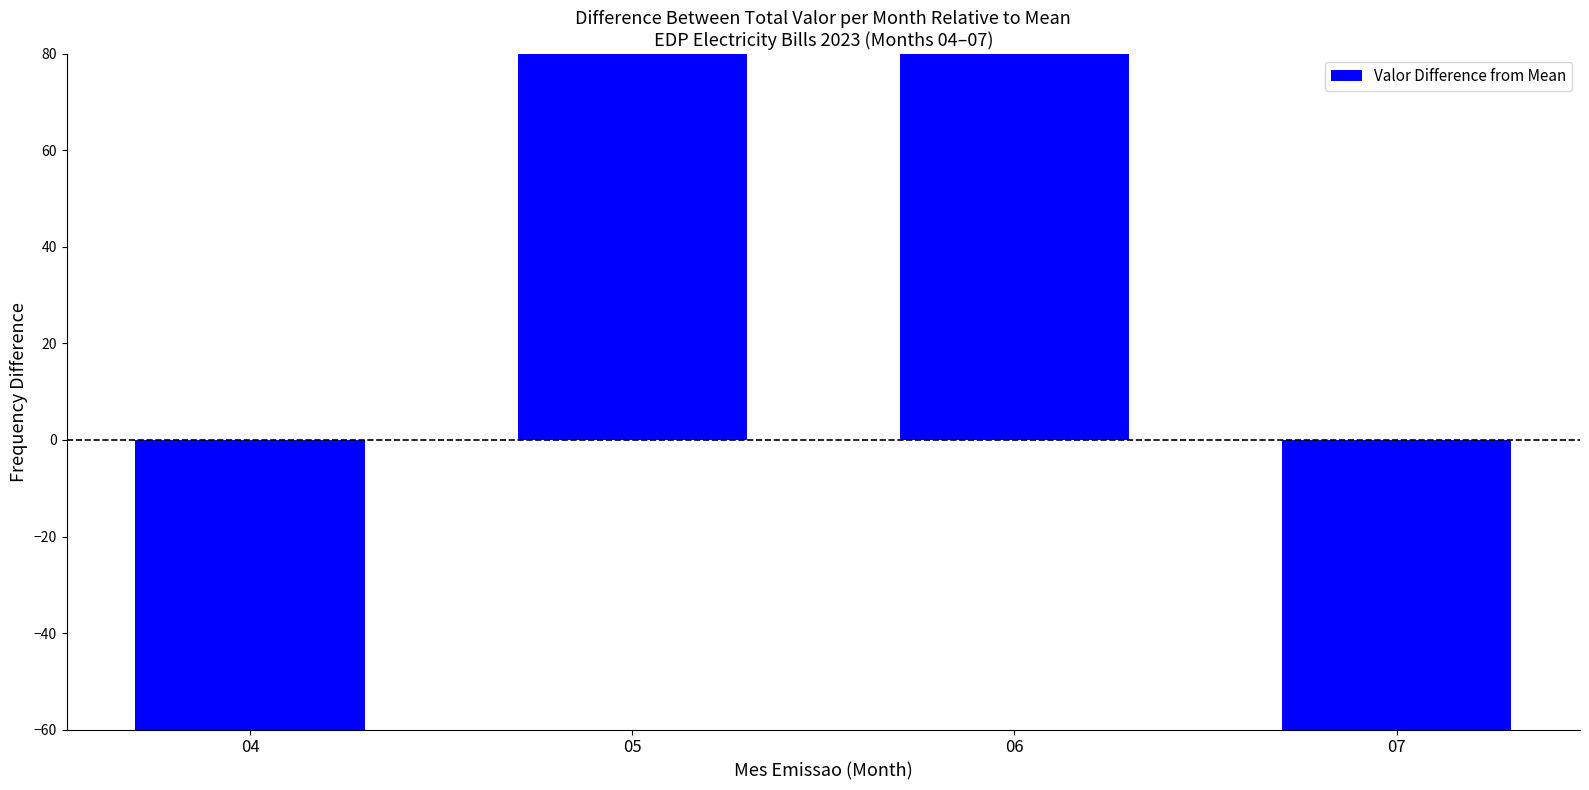

How many positive values are there?

2